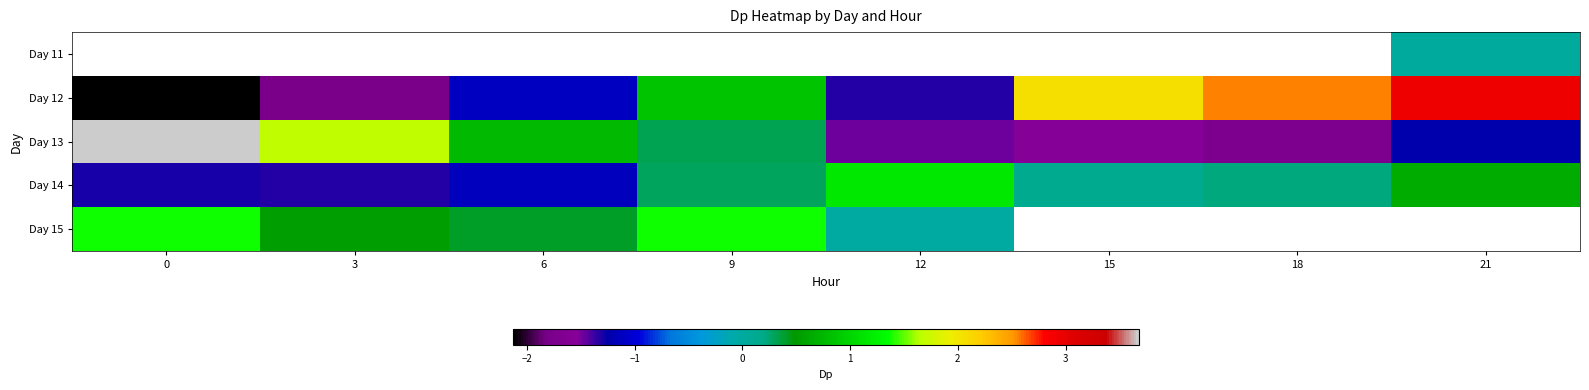

How many data points in Day 13 are less than 0?

4